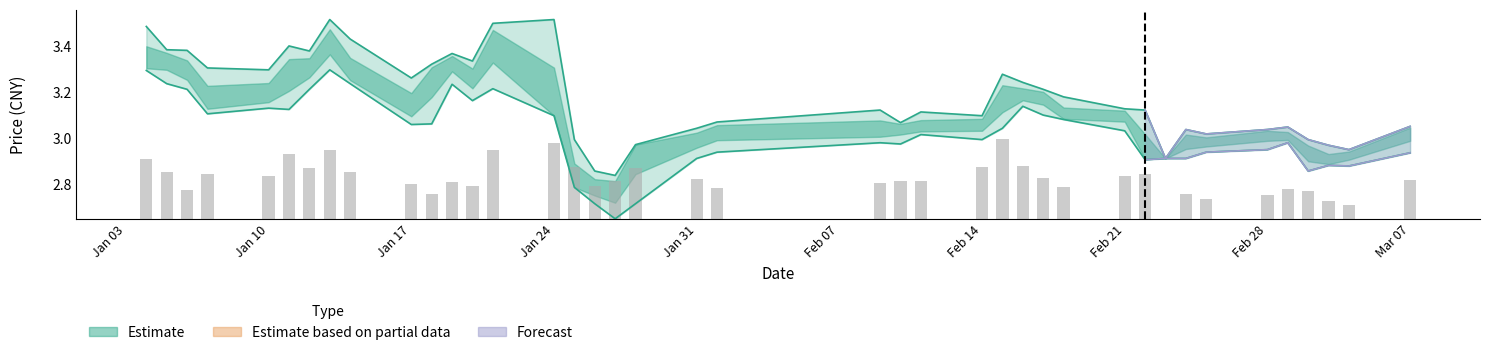

At Feb 21, list the series in order from largest to smallest.

high, low